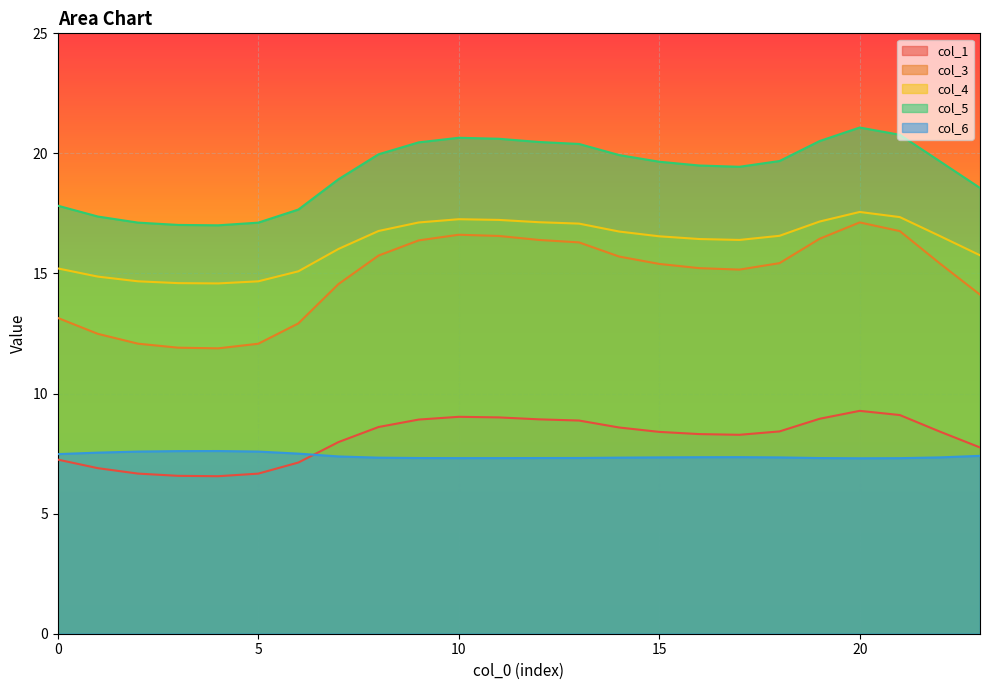

At 4, list the series in order from smallest to largest.

col_1, col_6, col_3, col_4, col_5